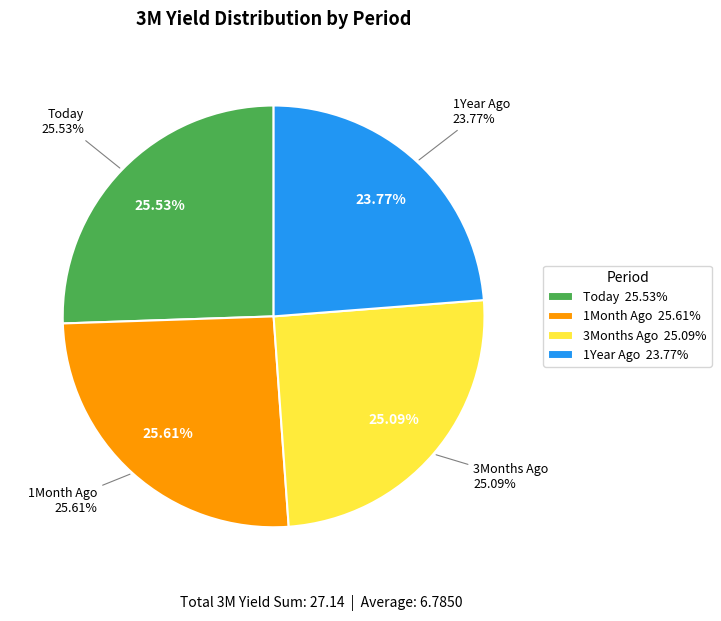

Which category has the smallest portion of the pie?

1Year Ago